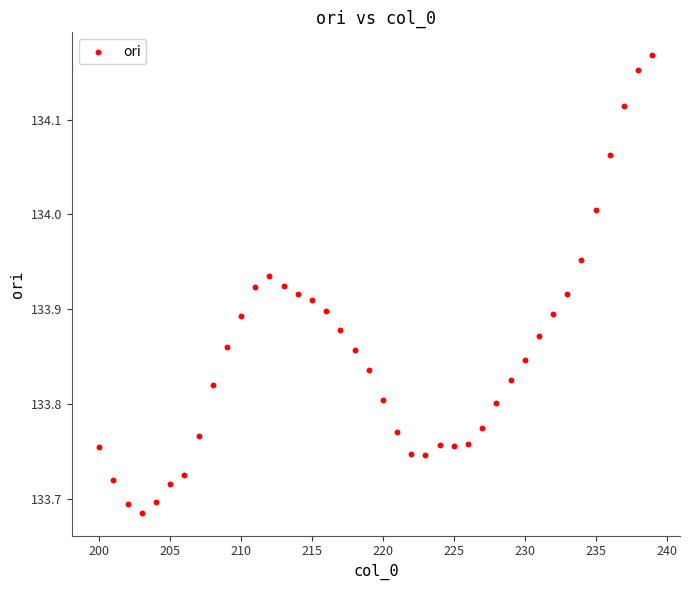

What is the range of Y values (max minus min)?

0.5